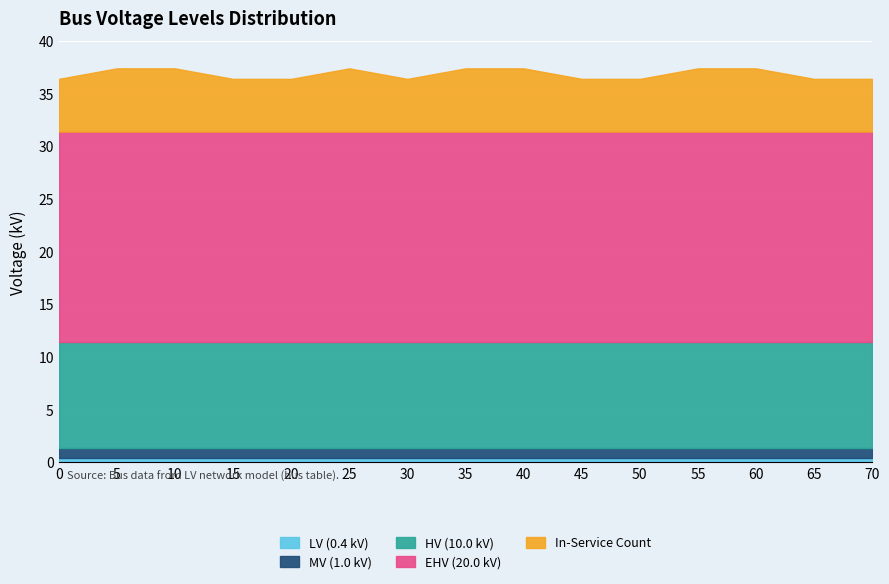

Which series has the widest spread of values?

In-Service Count